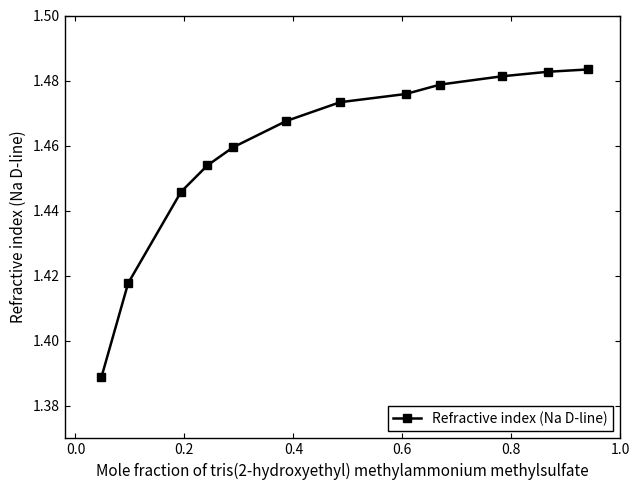

How many values are between 1 and 2?

12